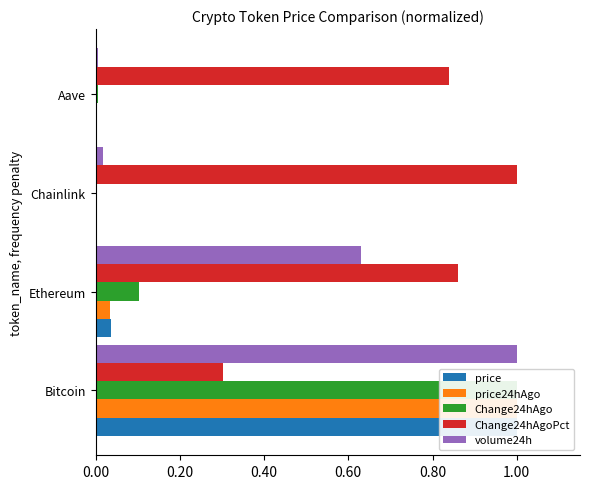

What is the maximum value shown in the chart?

1.0